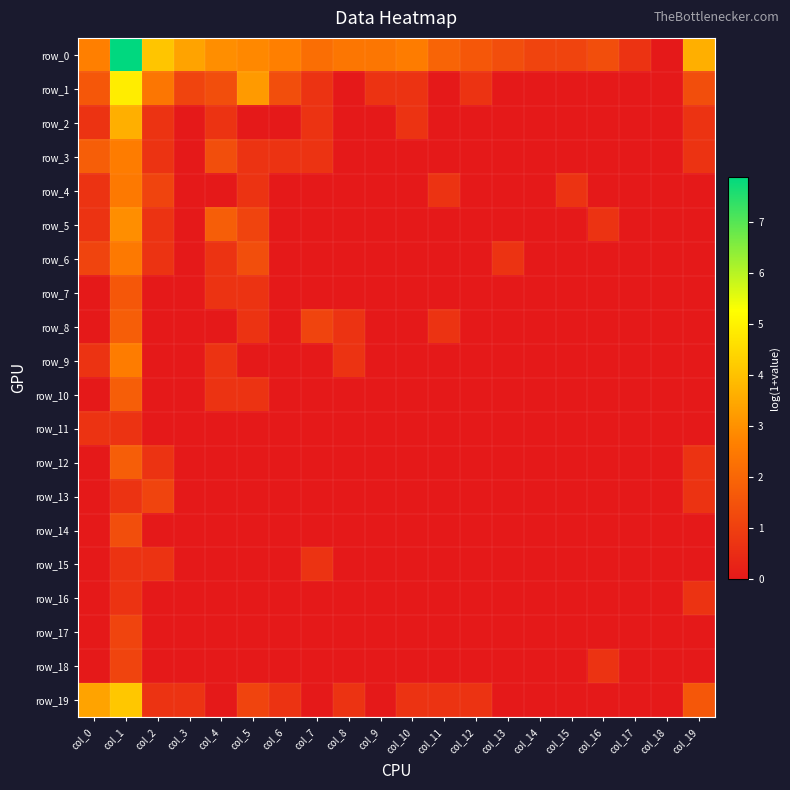

What is the difference between the highest and lowest values at col_3?

3.4